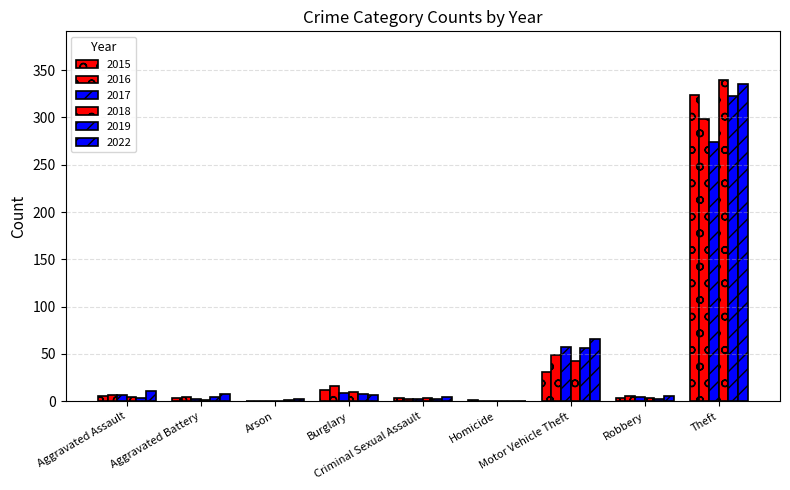

The 2017 series shows 57 at Motor Vehicle Theft. True or false?

True